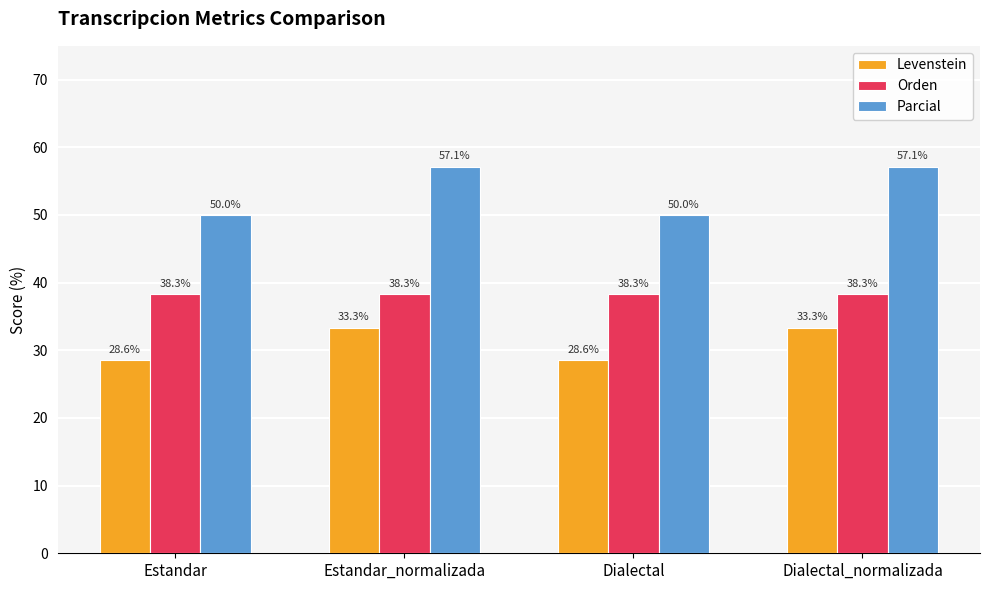

At how many categories does at least one series exceed 52?

2